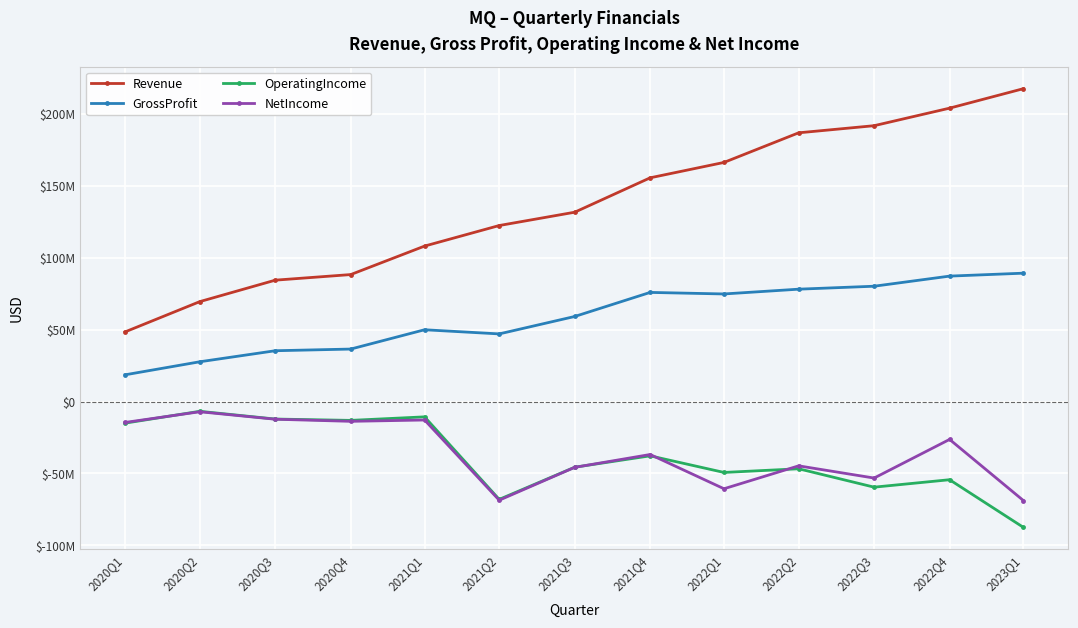

Which has a higher value, 2022Q1 or 2020Q4?

2022Q1